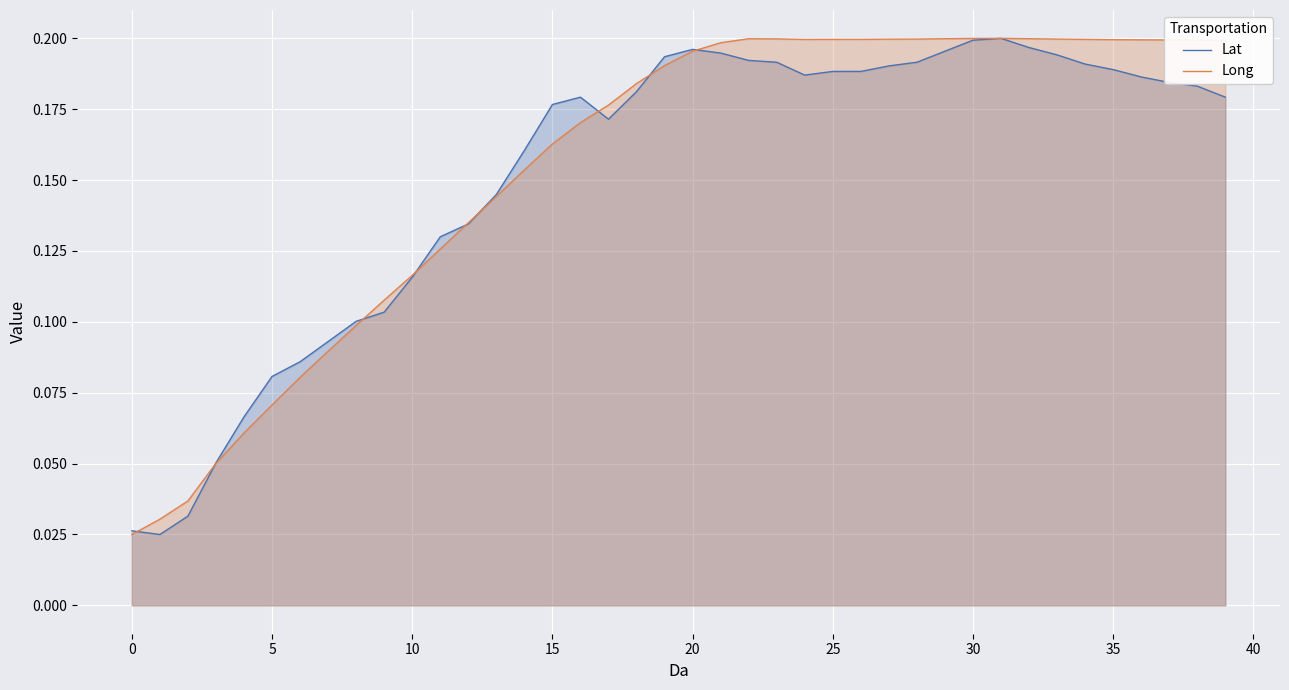

What is the difference between the maximum and minimum values in the Long series?

0.2